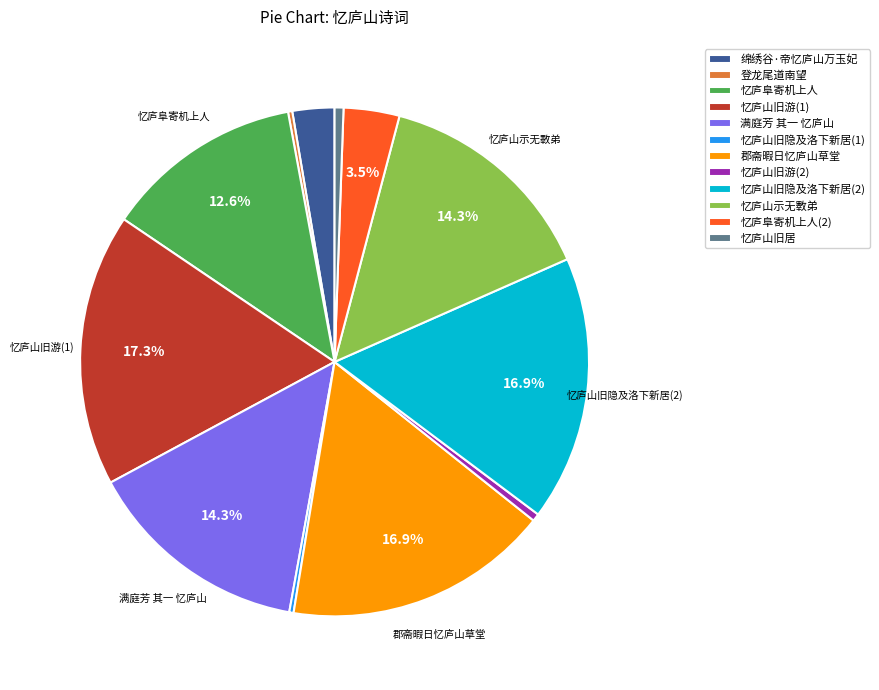

Is 忆庐阜寄机上人(2) the majority of the pie?

No